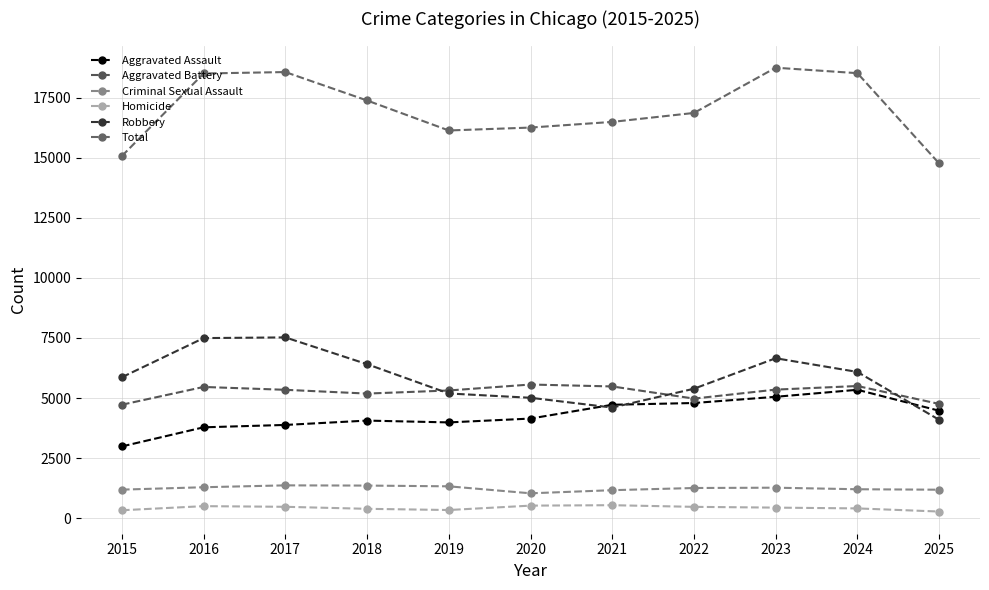

At how many categories does at least one series exceed 12688?

11